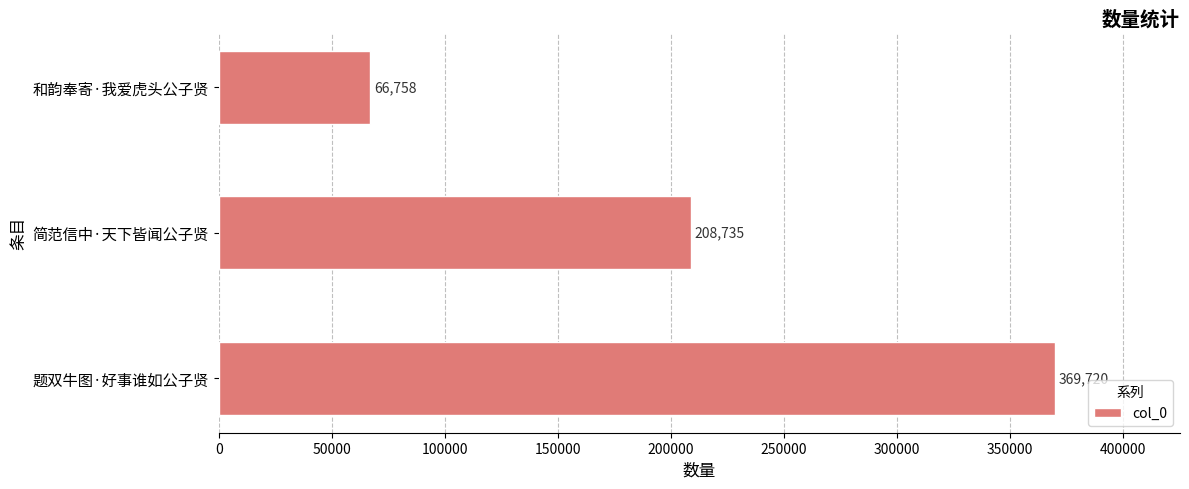

What is the ratio of the value at 和韵奉寄·我爱虎头公子贤 to the value at 简范信中·天下皆闻公子贤?

0.3